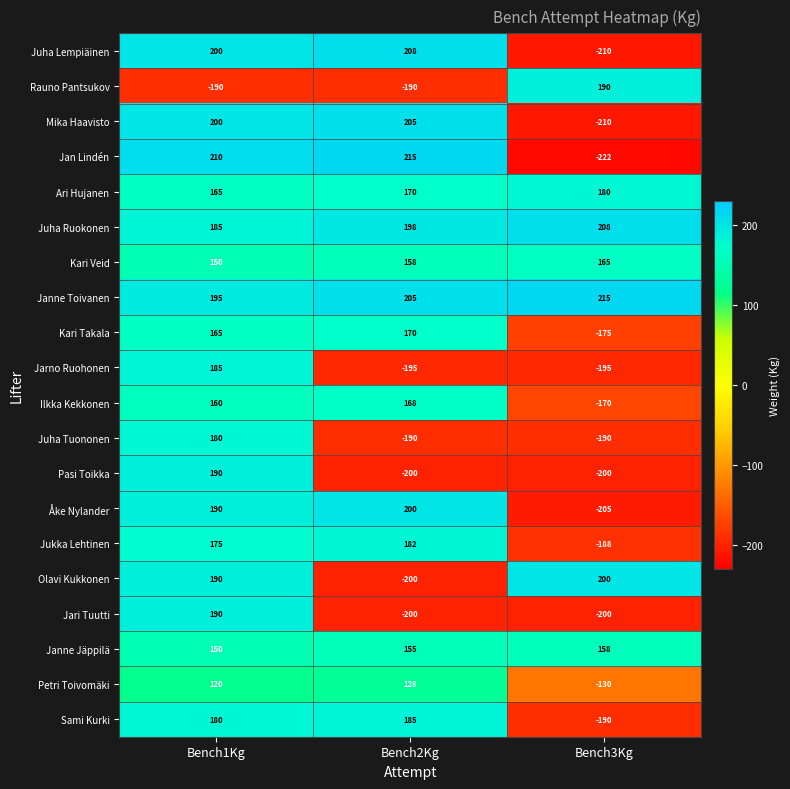

Is it true that Jukka Lehtinen equals 269 at Bench1Kg?

False